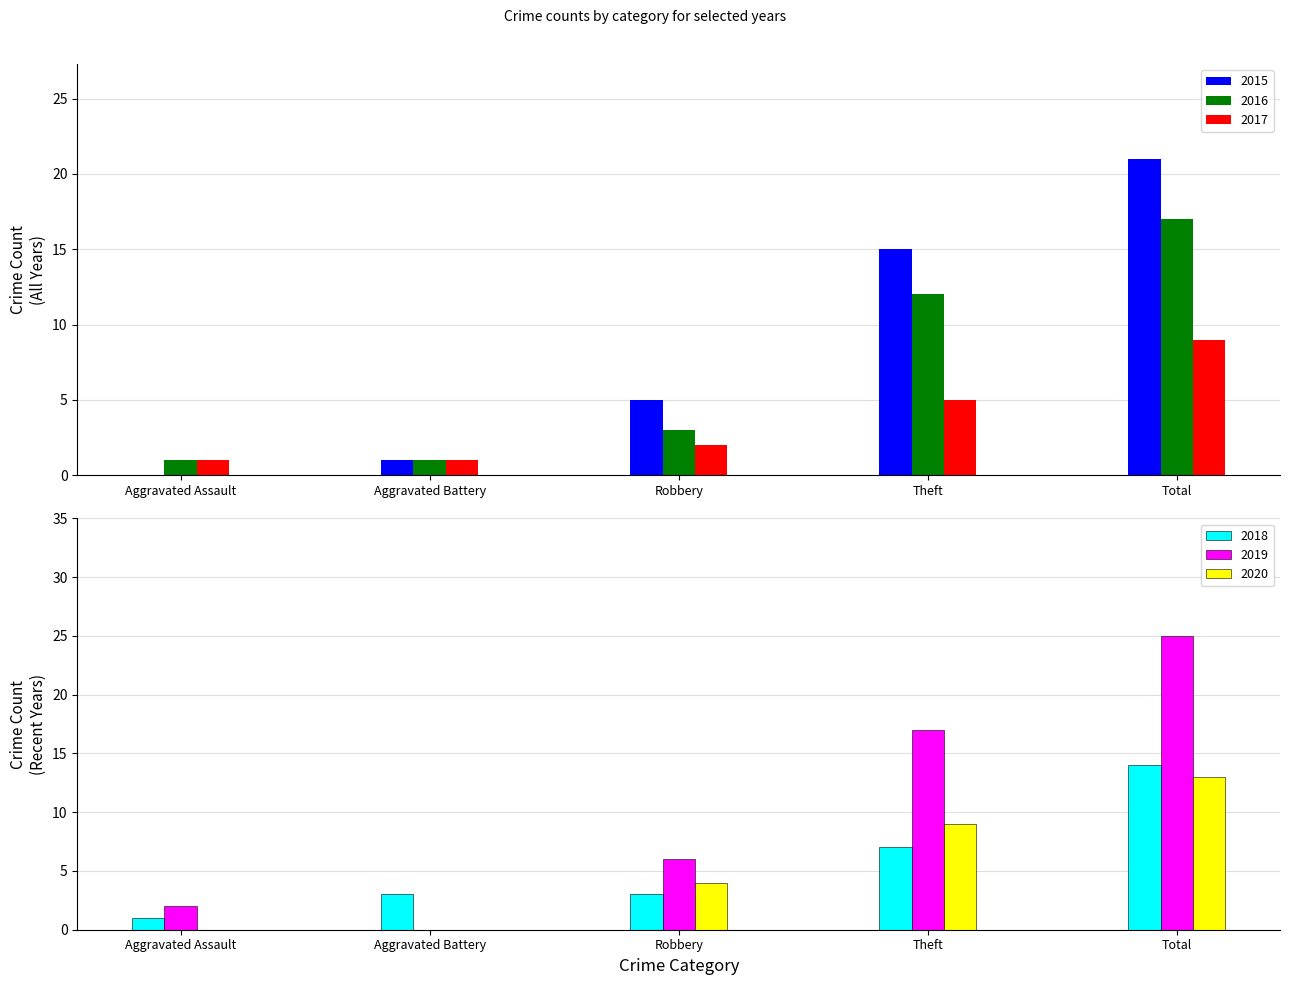

How many bars are there in total?

30